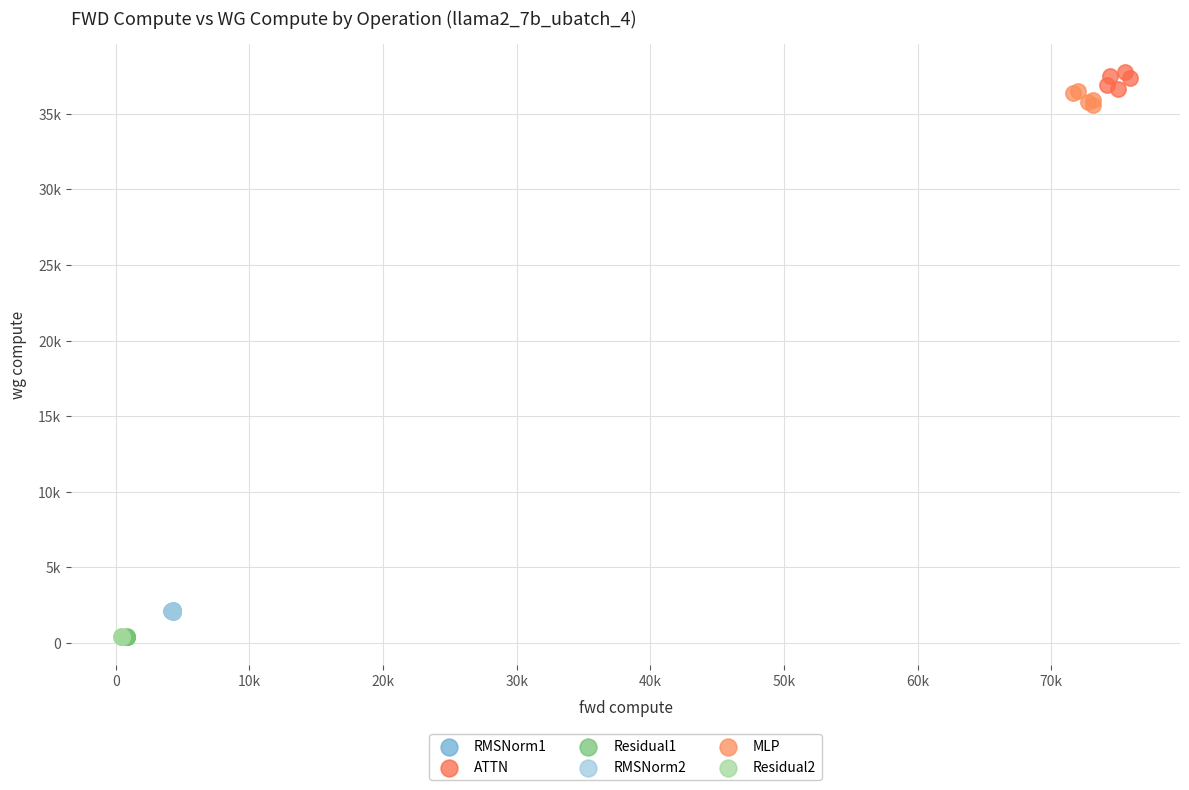

Which series contains the highest Y value?

ATTN